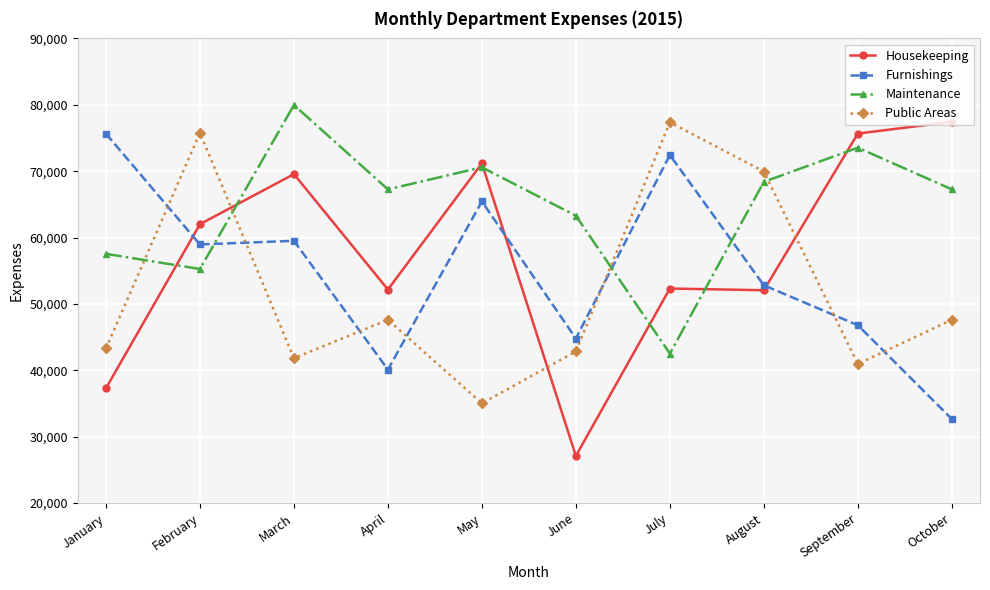

Is the value of Furnishings at February greater than the value of Public Areas at February?

No